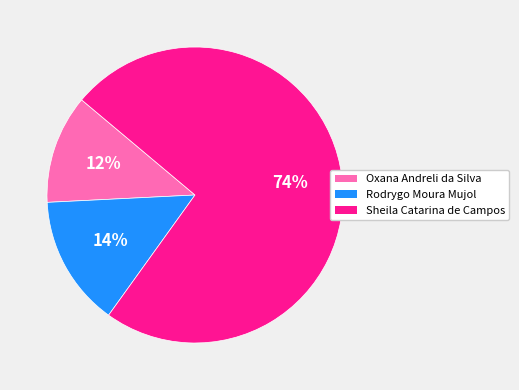

To the nearest percent, what is the average slice percentage?

33%